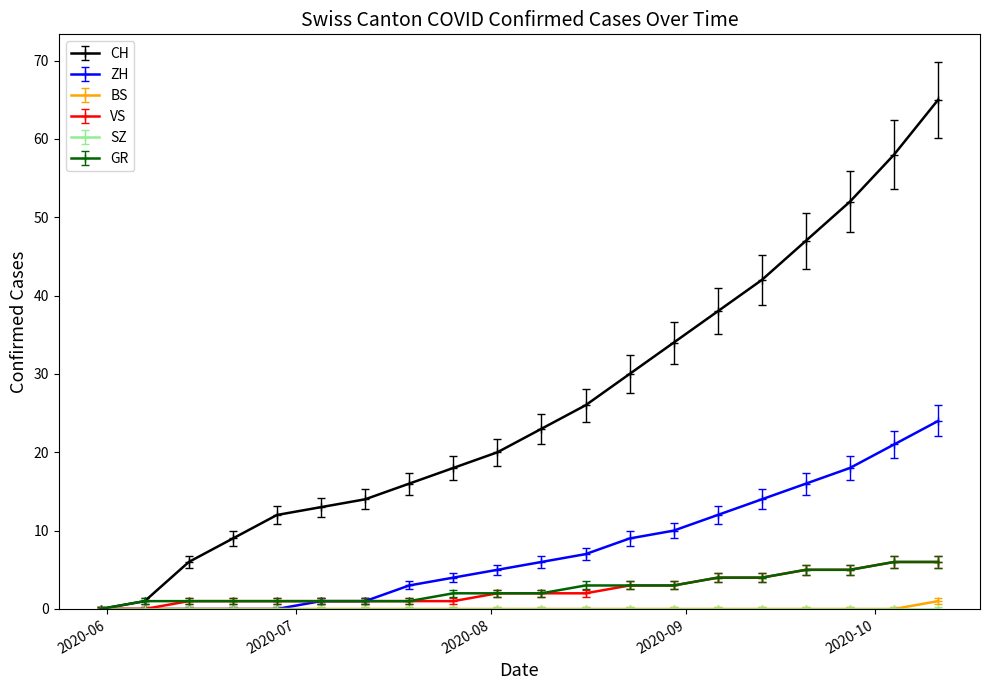

True or false: CH has more than 2 points higher than both neighbors.

False